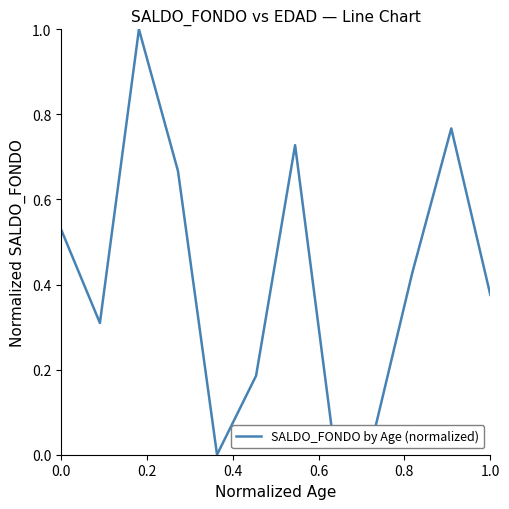

What is the maximum value shown in the chart?

1.0